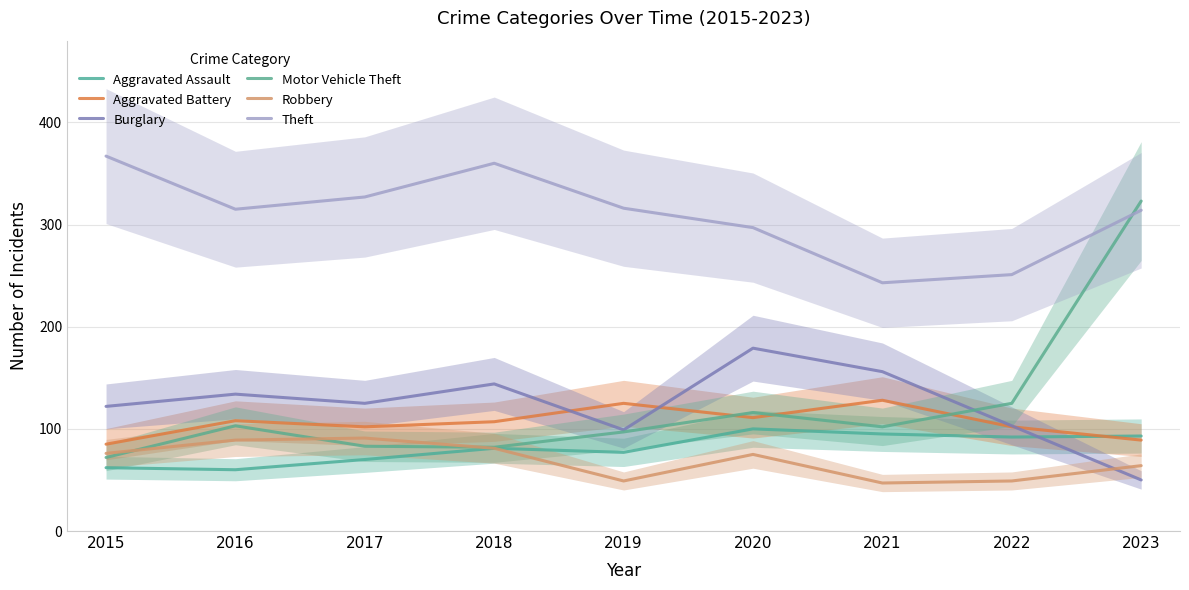

Where is the first local maximum for Robbery?

2017